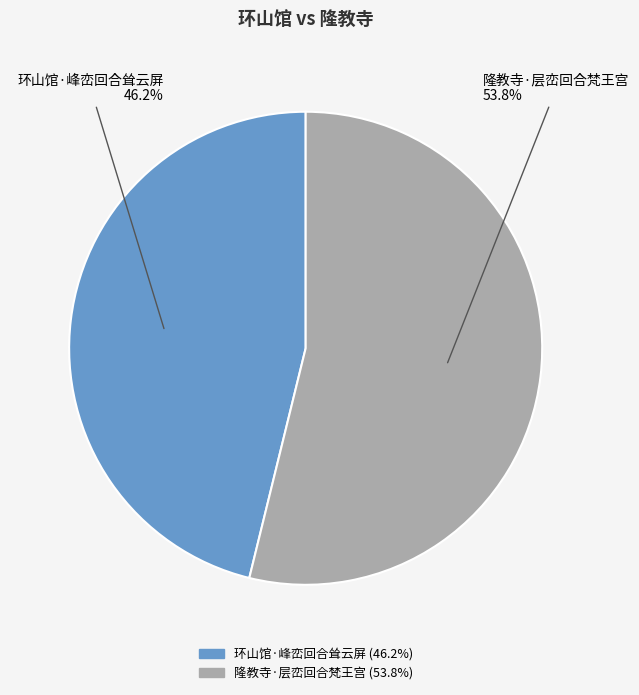

What percentage is the 隆教寺·层峦回合梵王宫 slice, to the nearest percent?

54%